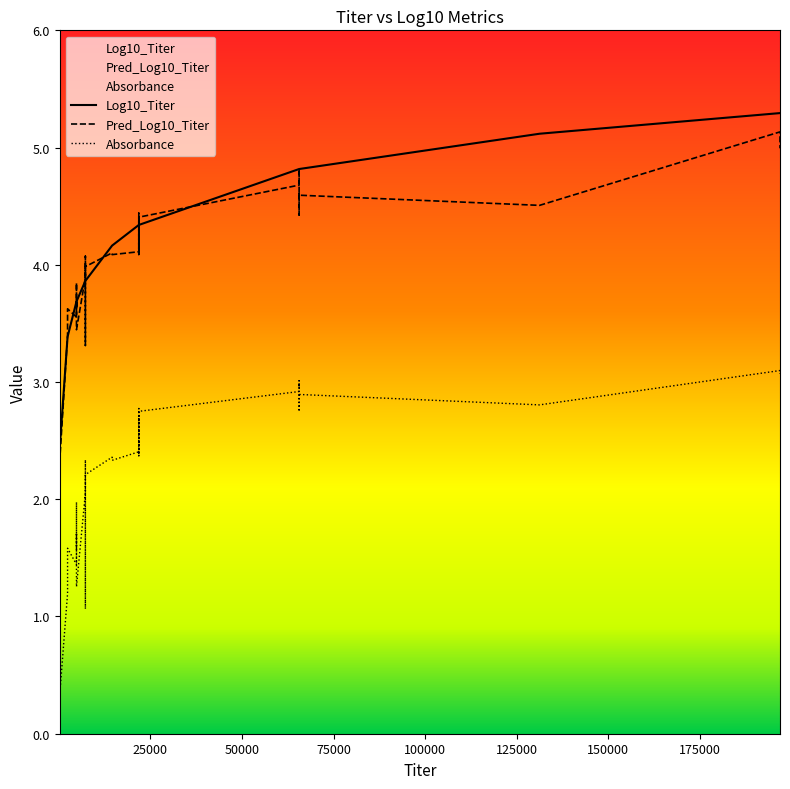

The value of Absorbance at 22 is 0.6. True or false?

False